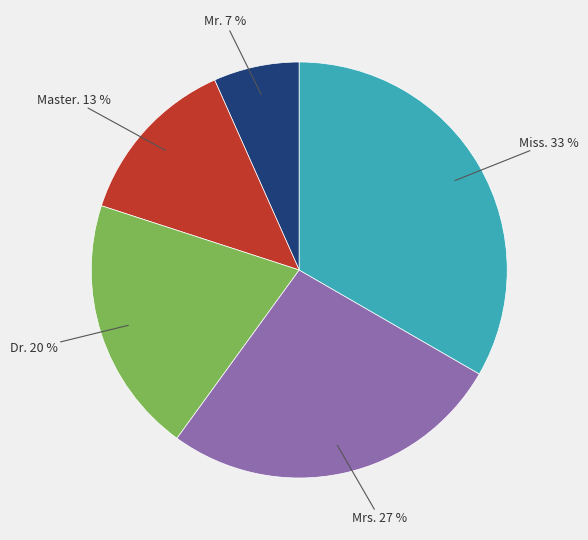

To the nearest percent, what is the average slice percentage?

20%